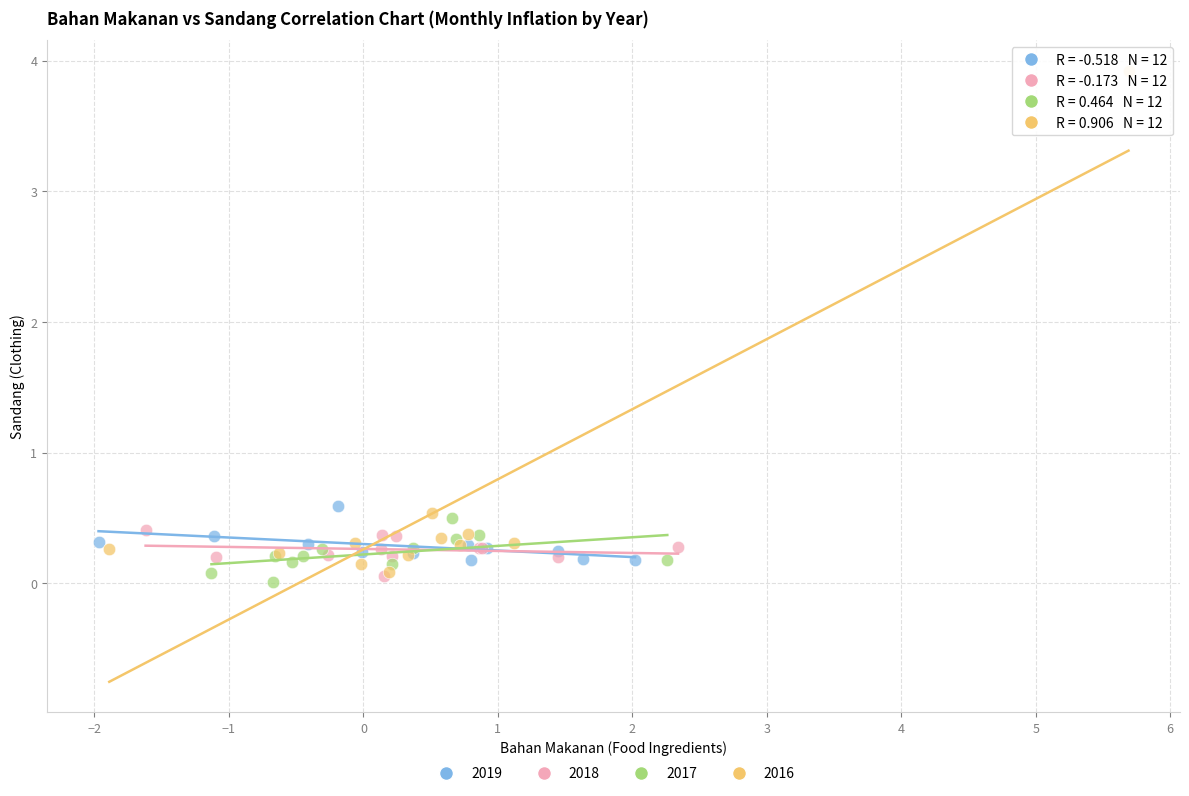

What are all the series names shown in the legend?

2019, 2018, 2017, 2016